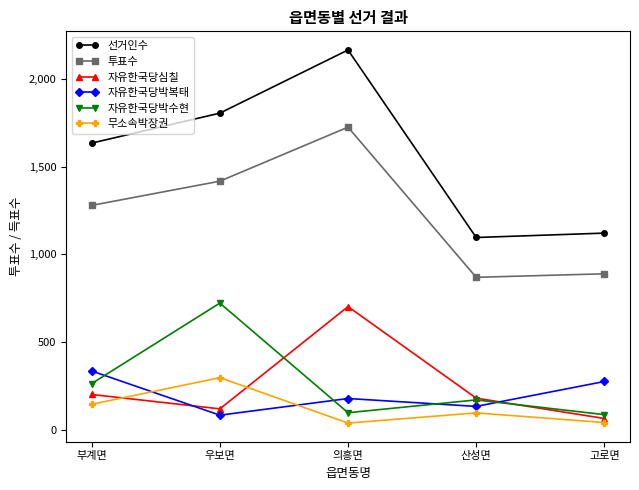

What are all the series names shown in the legend?

선거인수, 투표수, 자유한국당심칠, 자유한국당박복태, 자유한국당박수현, 무소속박장권